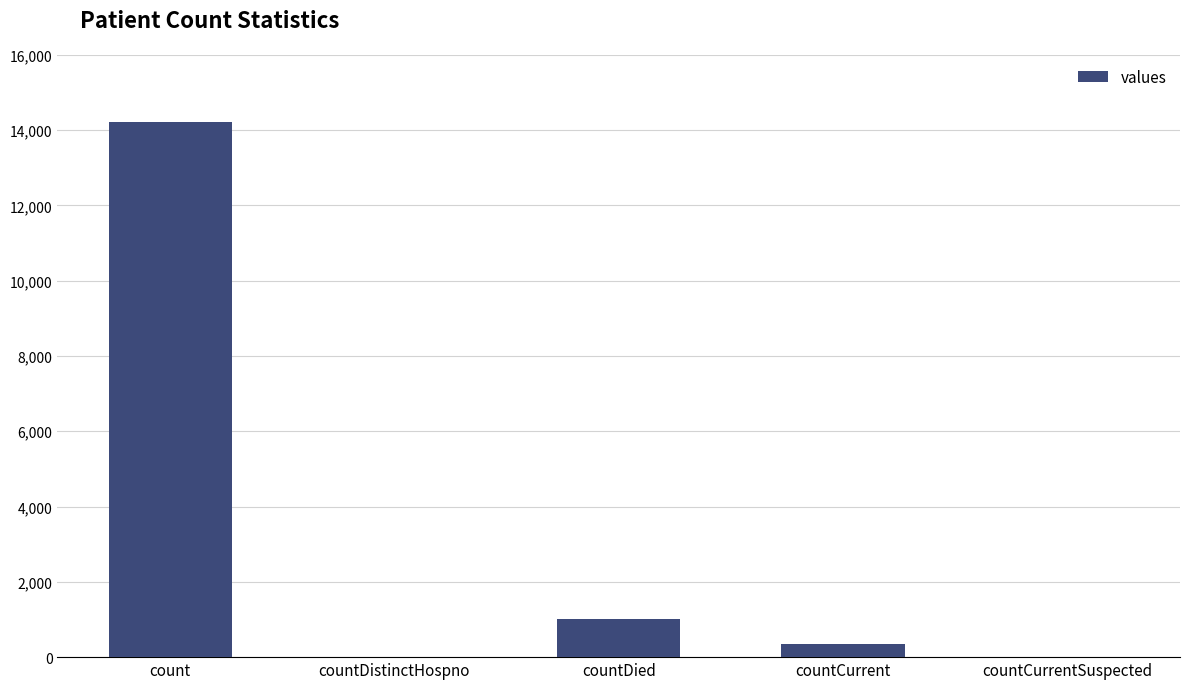

What is the maximum value shown in the chart?

14226